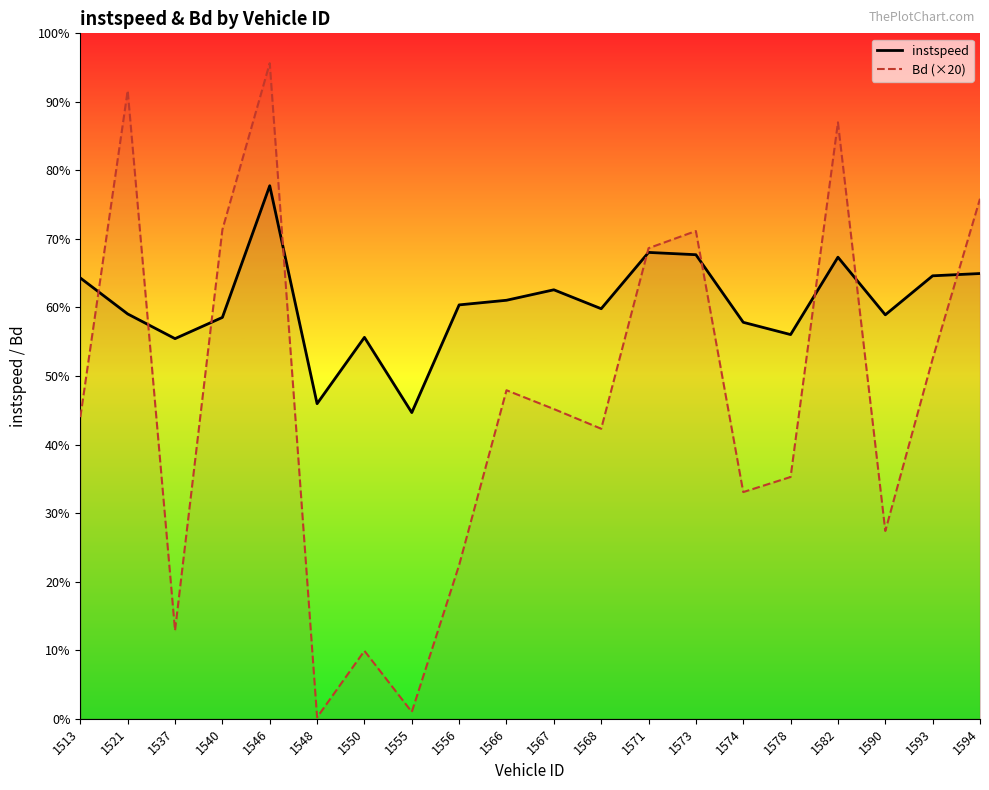

What is the value of the Bd (×20) point at the 11th from the left?

9.0